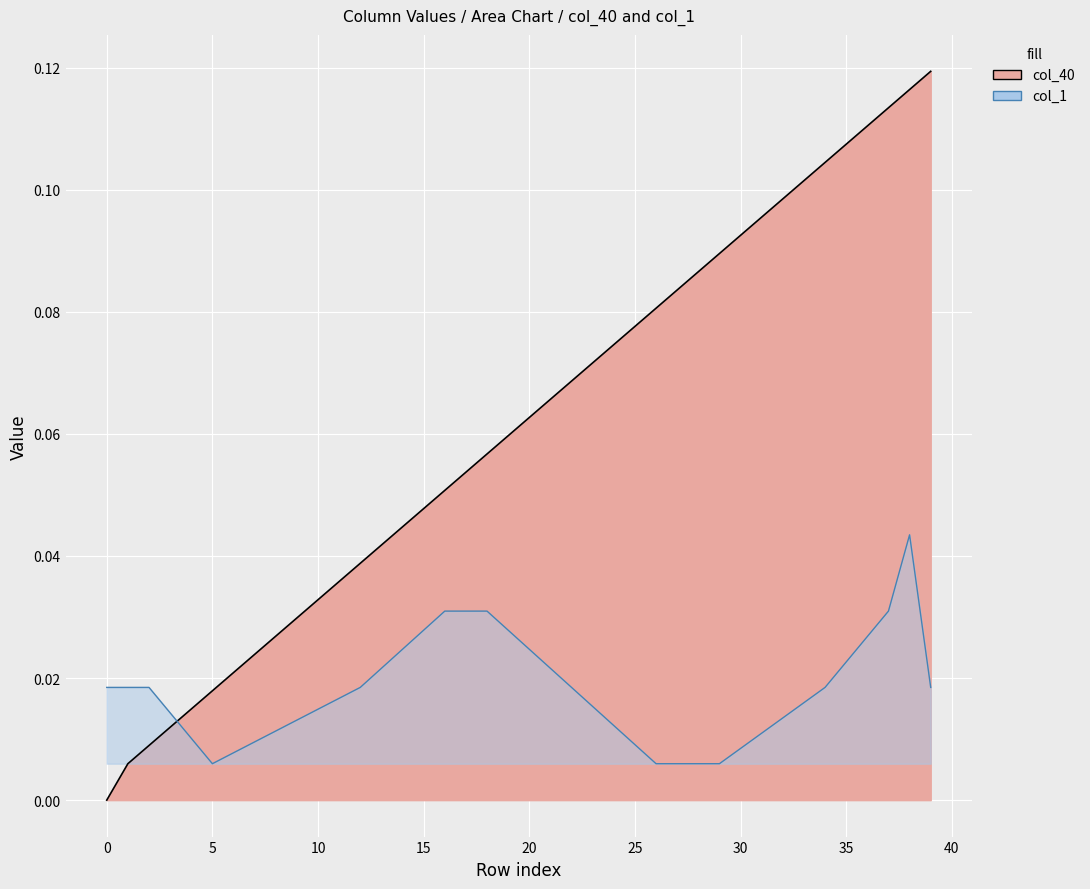

True or false: col_40 and col_1 intersect in this chart.

True